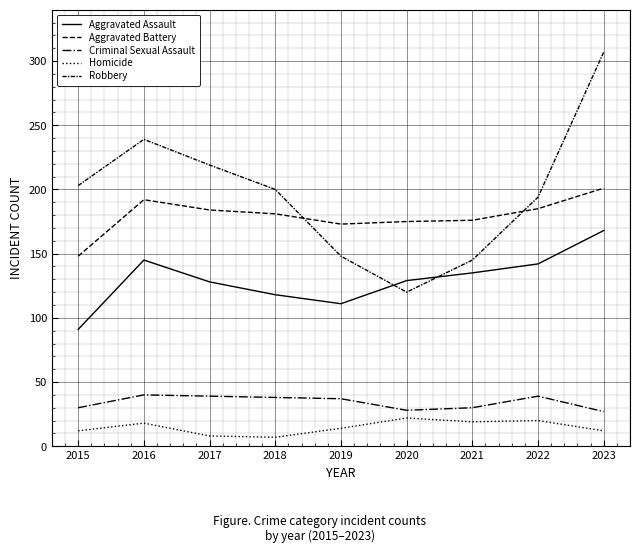

How many lines are shown in the chart?

5